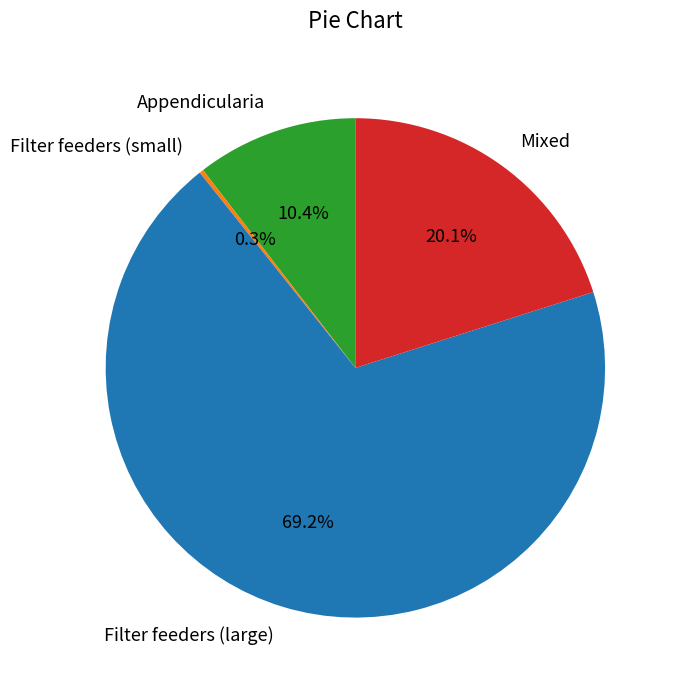

What is the largest slice in the pie chart?

Filter feeders (large)